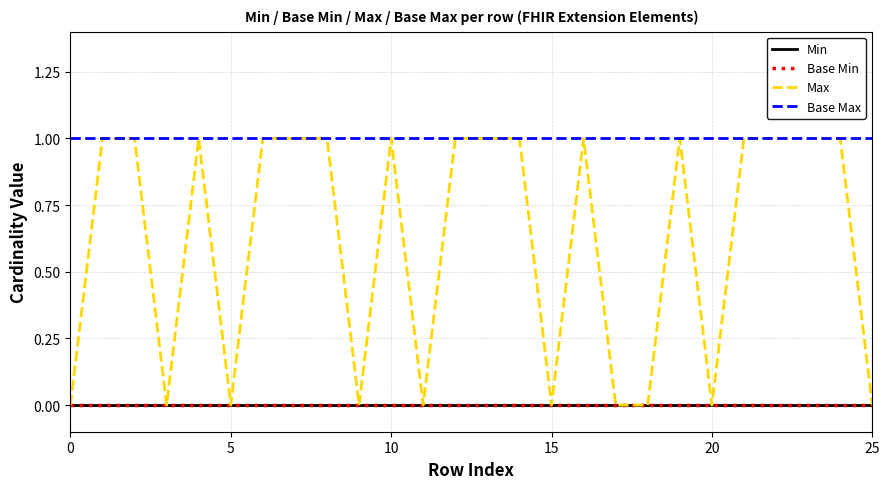

What is the greatest value displayed?

1